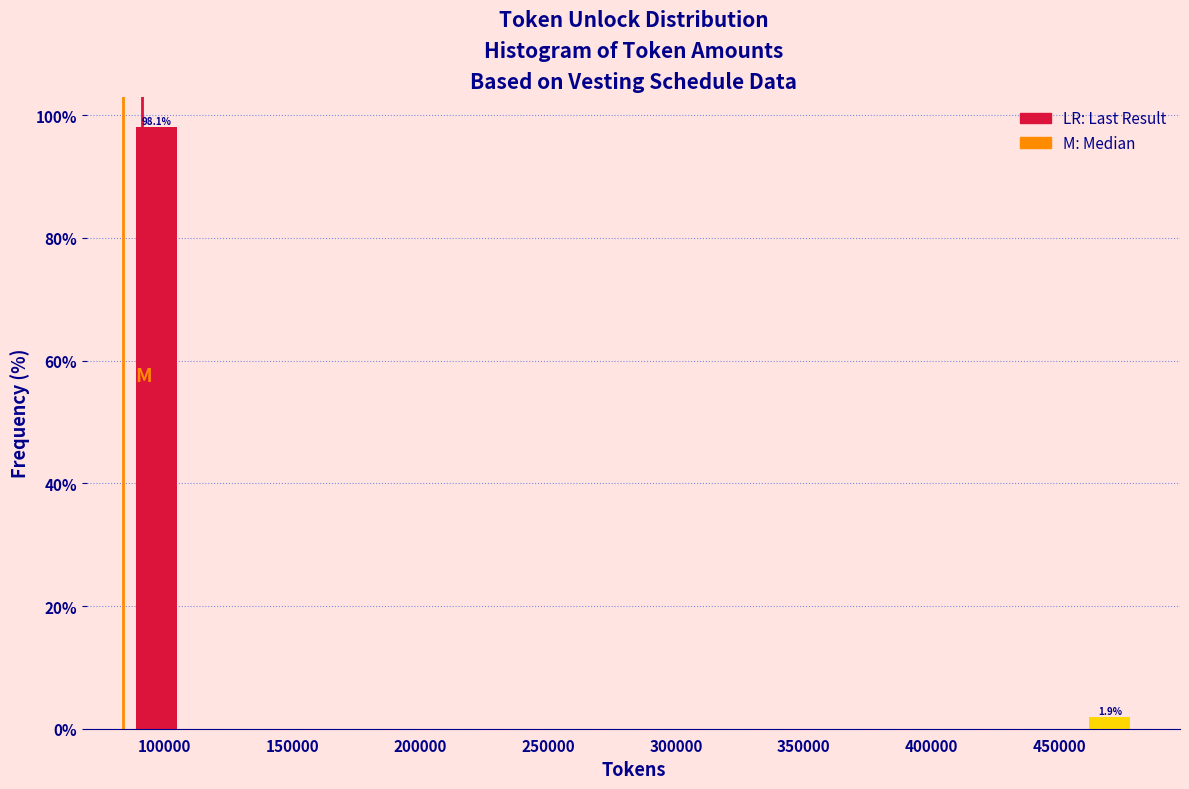

Over which range of the x-axis is the bar tallest?

85000 to 110000